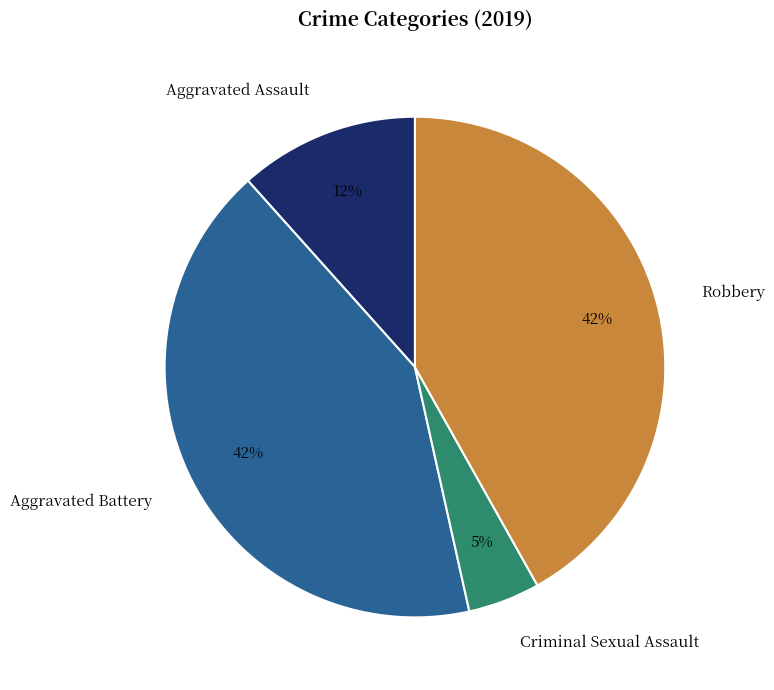

To the nearest percent, what is the difference between the largest and smallest slice percentages?

37%